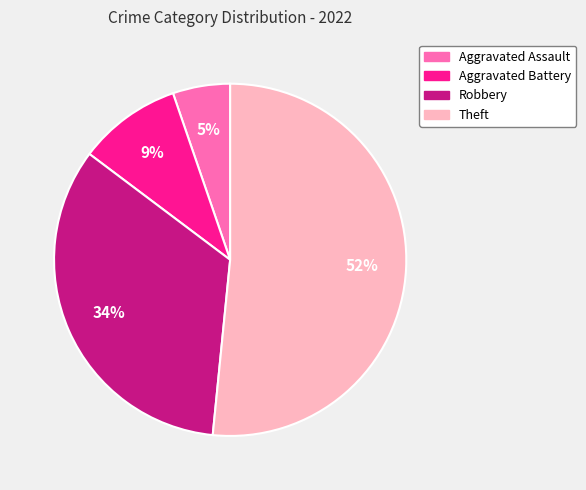

Combined, do Aggravated Battery and Robbery account for over 50%?

No